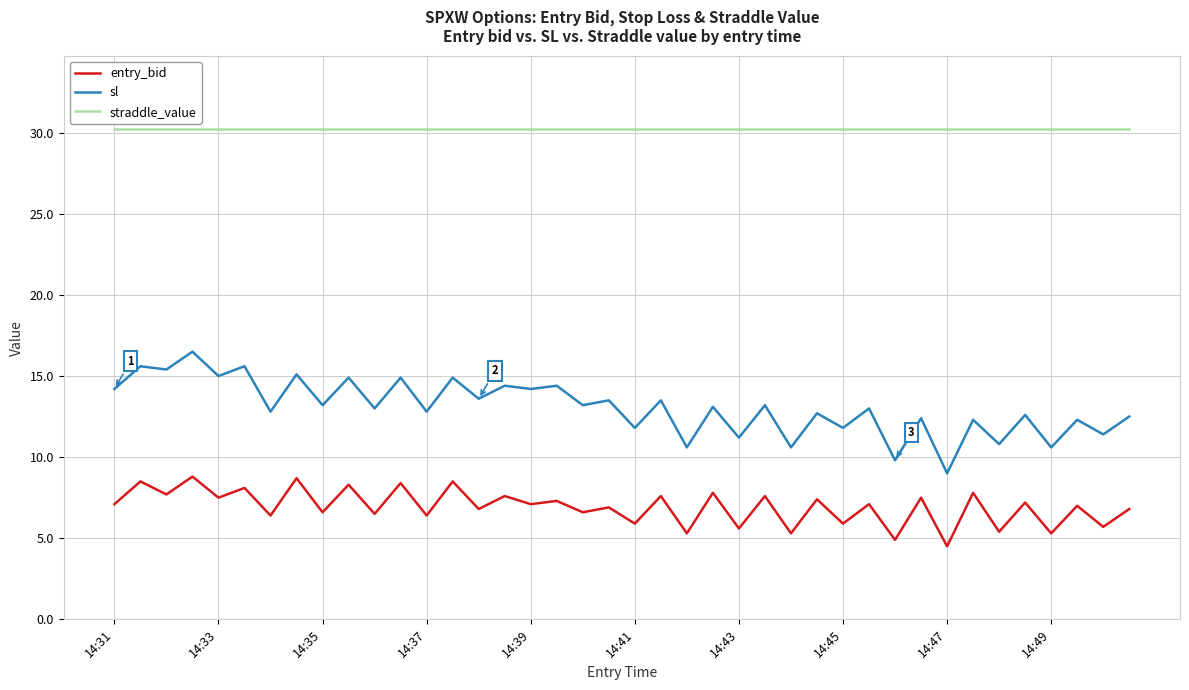

What is the lowest value of the entry_bid series?

4.5